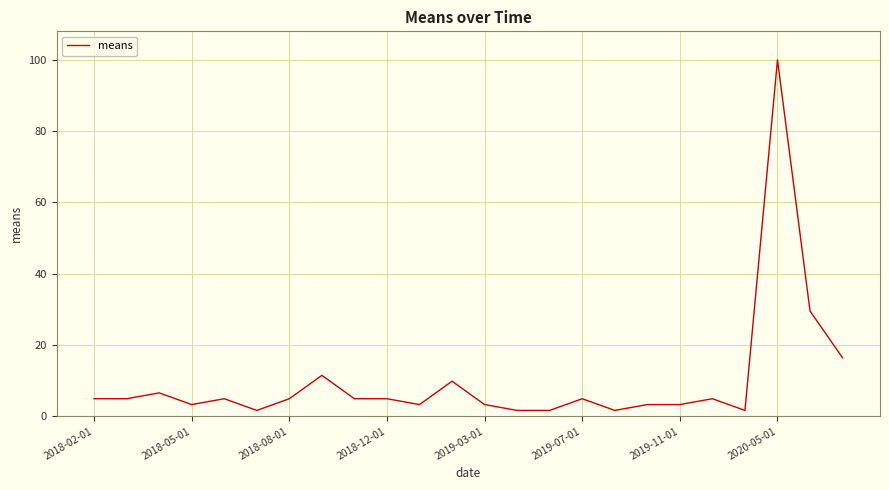

How many lines are shown in the chart?

1